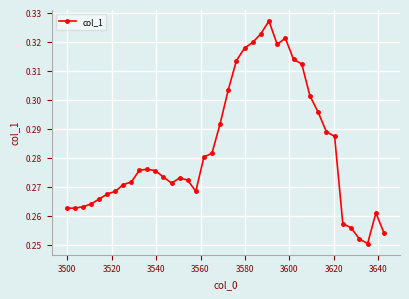

How many values are between 0 and 1?

40